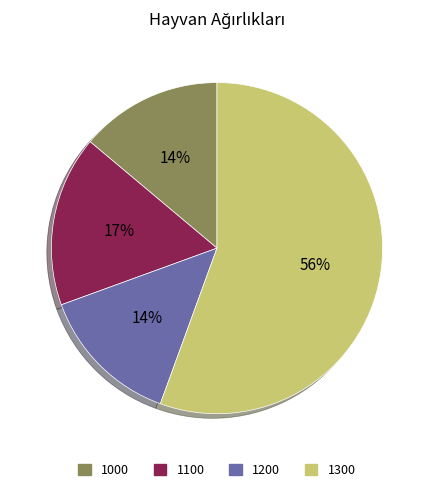

Is there any slice that represents more than half of the pie?

Yes